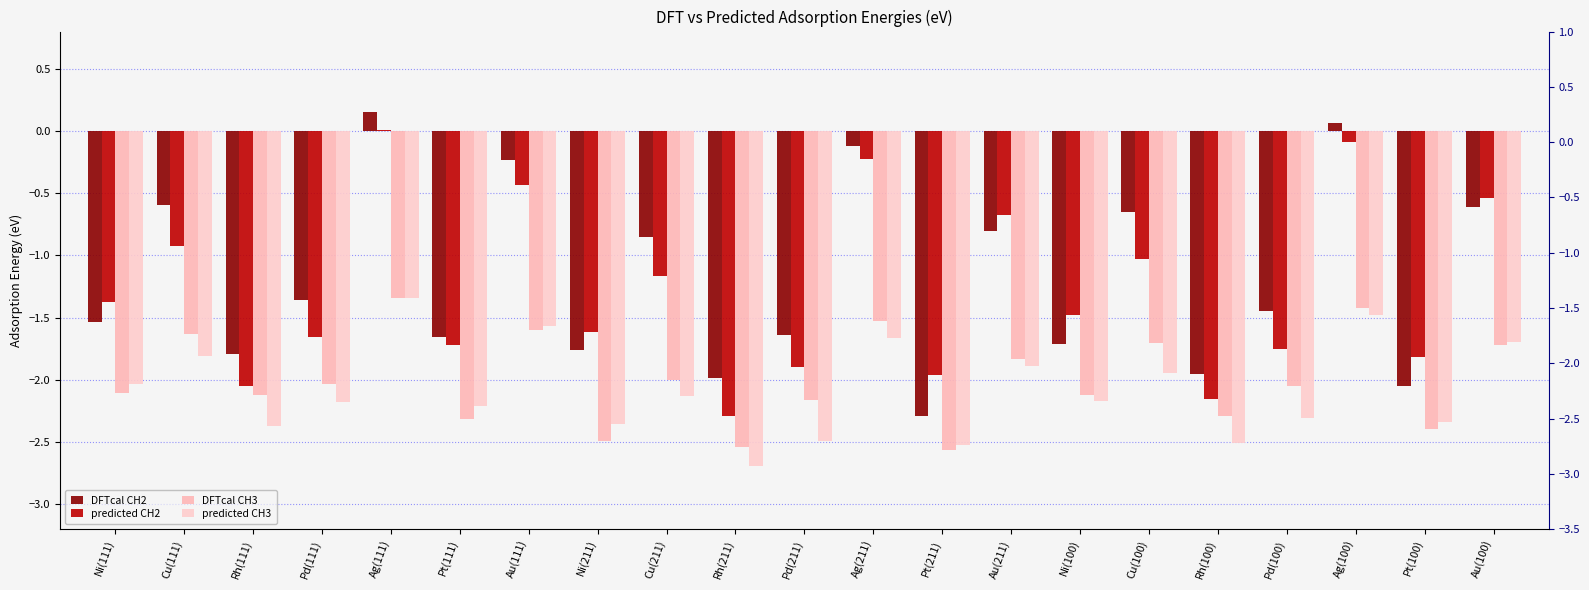

What is the difference between the DFTcal CH2 values at Au(211) and Pd(111)?

0.6